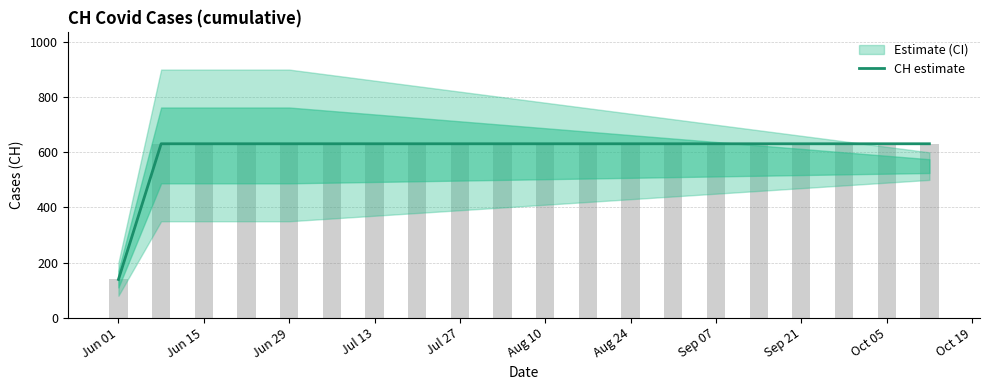

Are the bars horizontal?

No